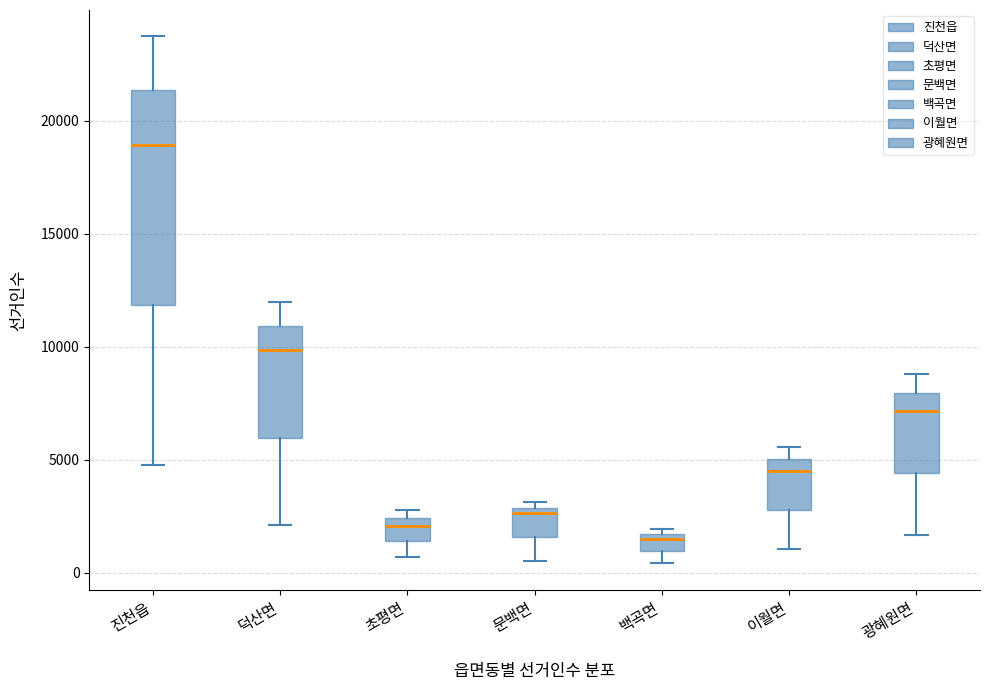

Reading left to right, read every box against the y-axis: the position of its median line, the range the box covers, and the ends of its whiskers. The values are not printed on the chart, so give them approximately, as read against the axis.

진천읍: median 19000, box 12000 to 21500, whiskers 5000 to 23500
덕산면: median 10000, box 6000 to 11000, whiskers 2000 to 12000
초평면: median 2000, box 1500 to 2500, whiskers 500 to 3000
문백면: median 2500, box 1500 to 3000, whiskers 500 to 3000 (just above the box's upper edge)
백곡면: median 1500 (just below the box's upper edge), box 1000 to 1500, whiskers 500 to 2000
이월면: median 4500, box 3000 to 5000, whiskers 1000 to 5500
광혜원면: median 7000, box 4500 to 8000, whiskers 1500 to 9000